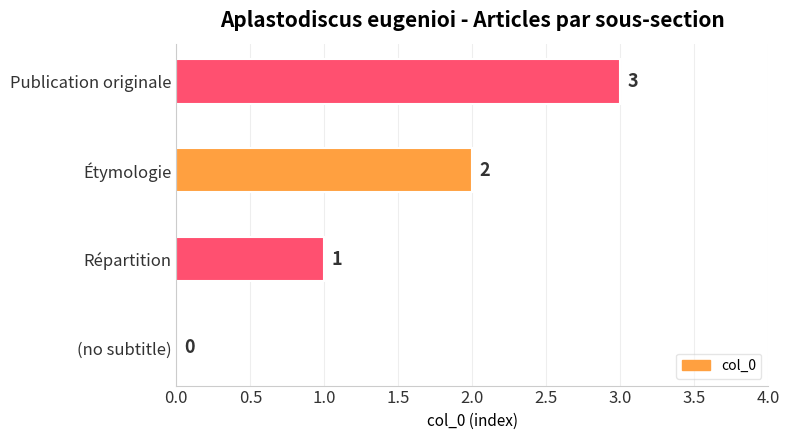

Approximately how many times larger is the value at Étymologie compared to Répartition?

2.0